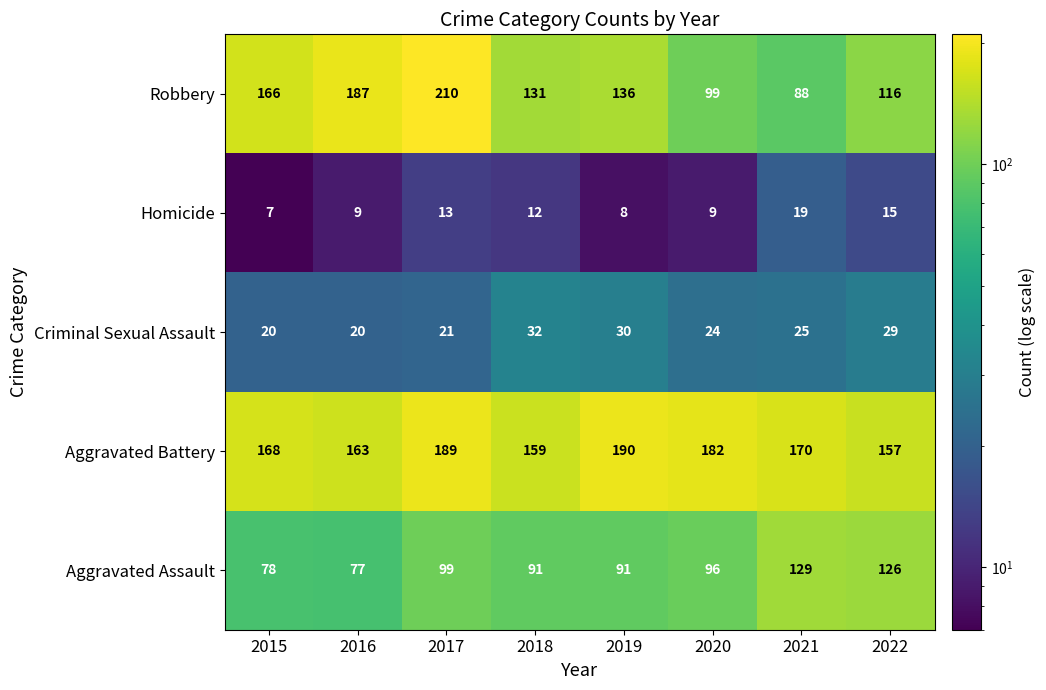

What is the minimum value shown in the chart?

7